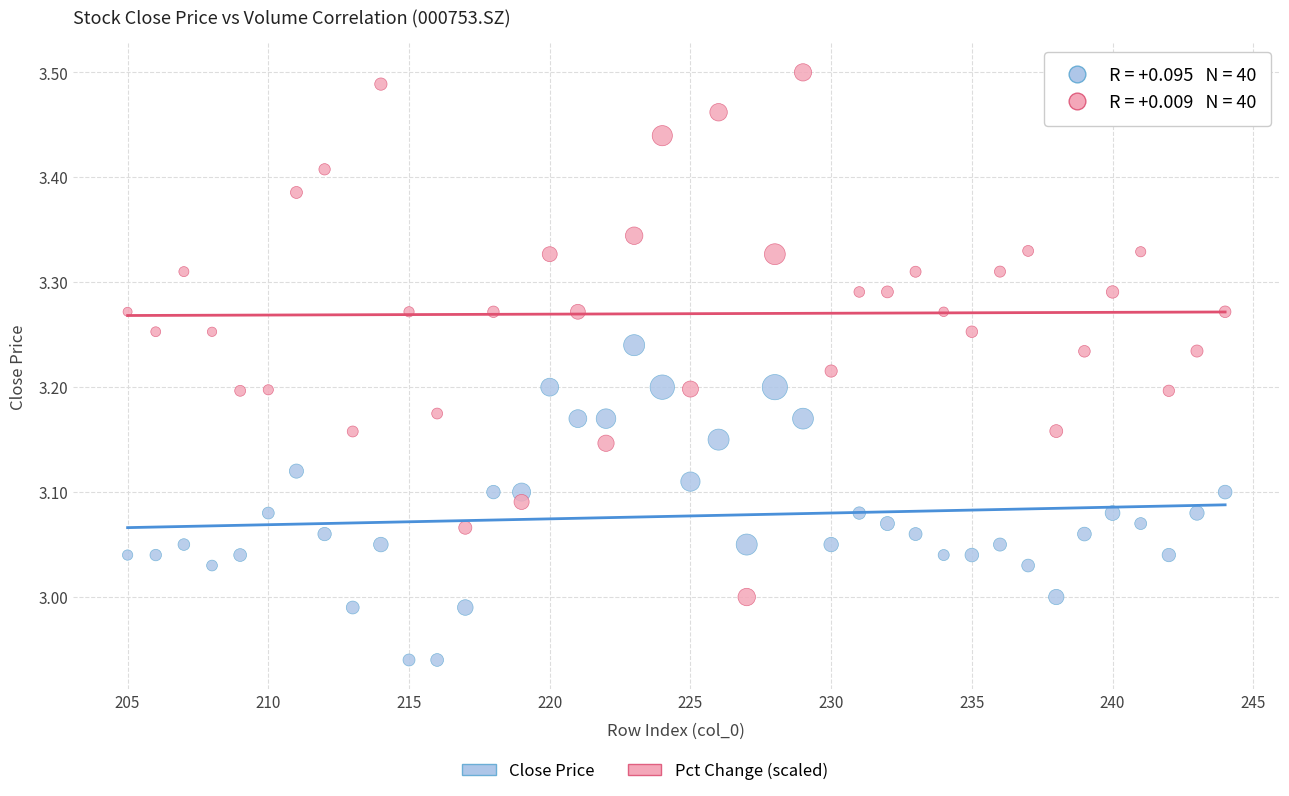

Which series has the largest Y range (max minus min)?

Pct Change (scaled)